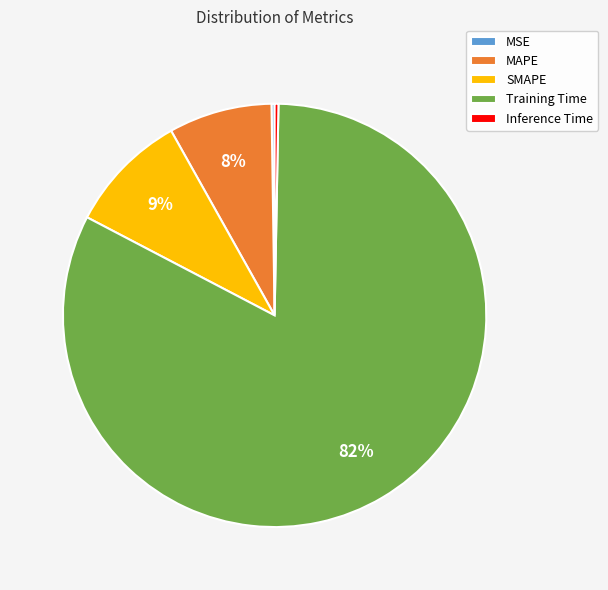

Does any single category account for the majority?

Yes